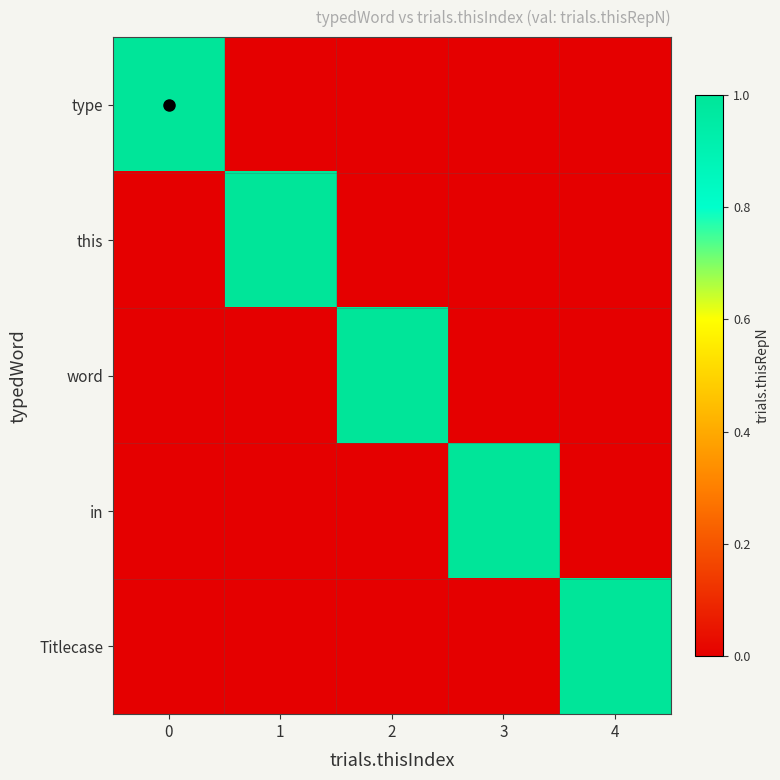

Where is type nearest to the value 0?

1